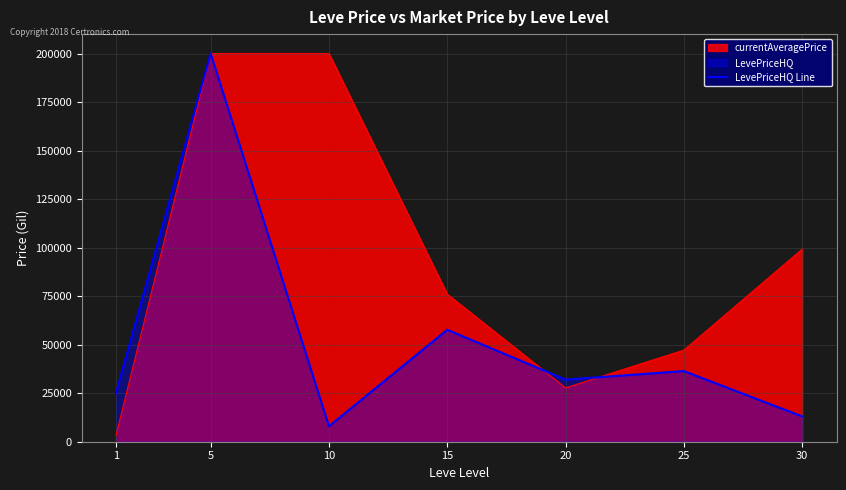

What is the minimum value shown in the chart?

3307.0